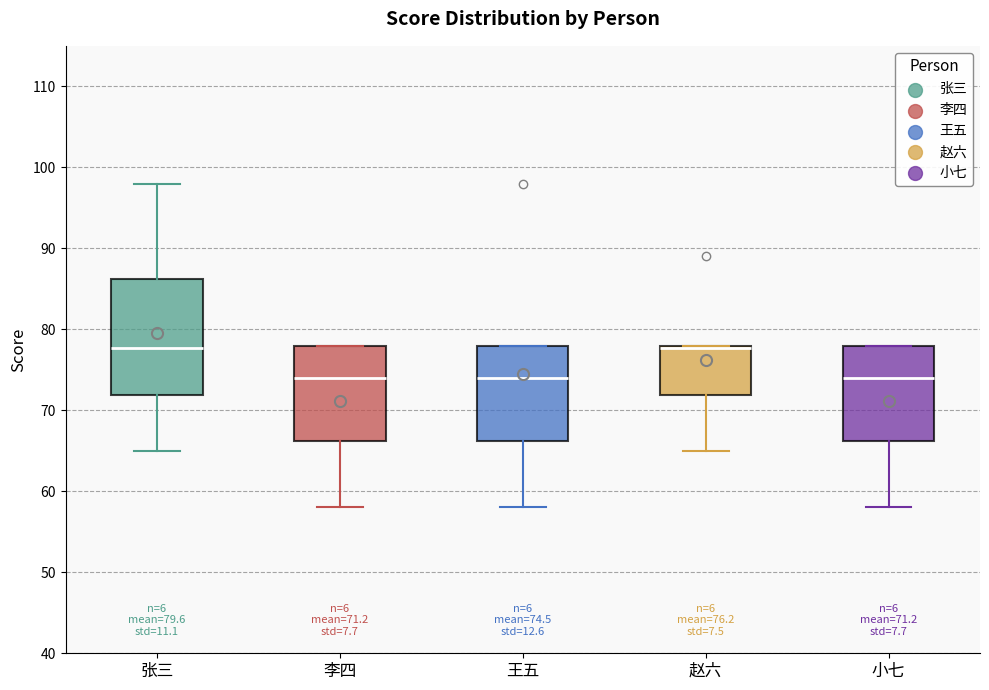

Which box is the tallest, from its lower edge to its upper edge?

张三